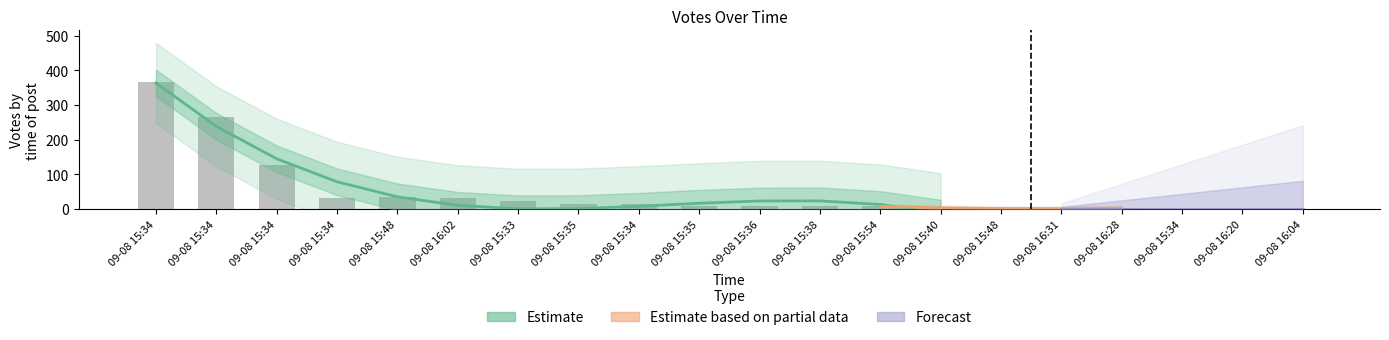

What is the difference between the values at 09-08 15:40 and 09-08 15:34?

361